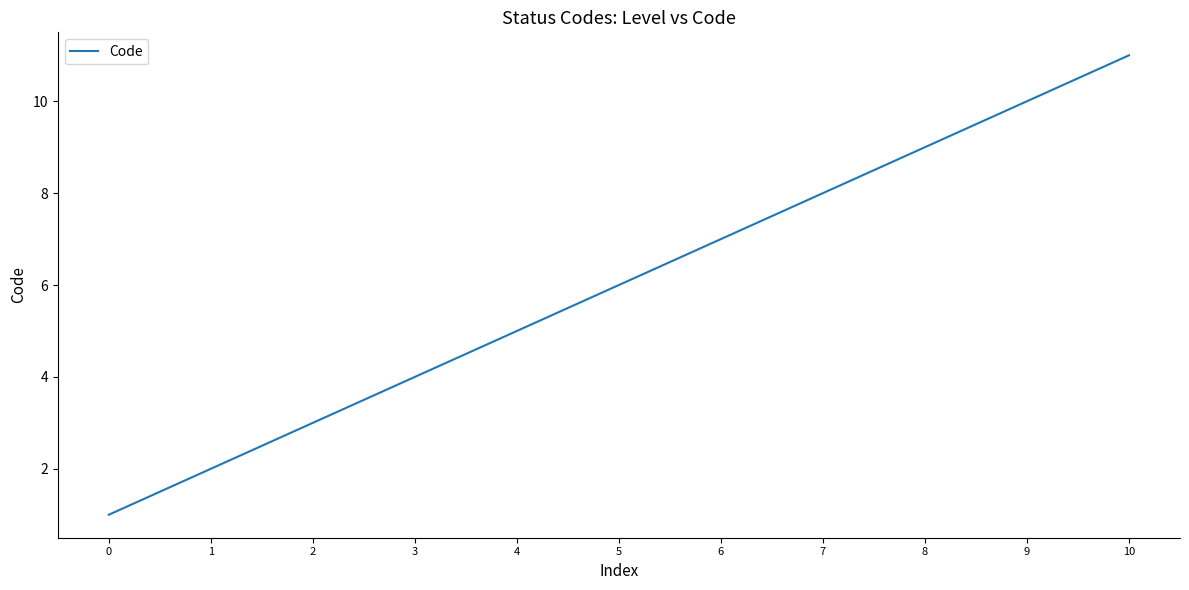

What is the difference between the maximum and minimum values?

10